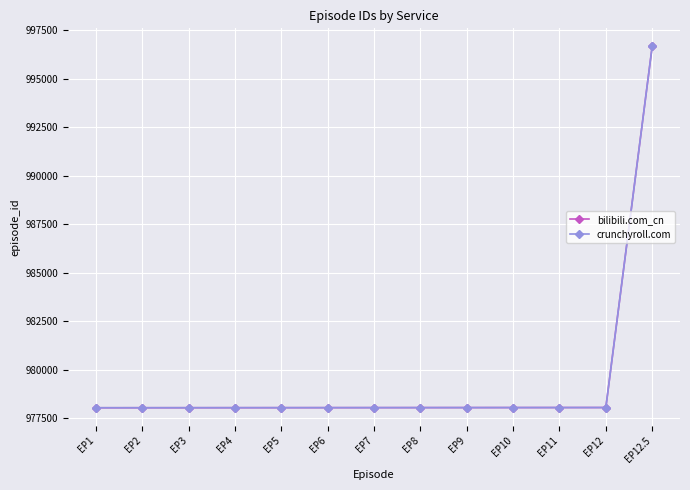

List the series in order of their peak value, lowest first.

bilibili.com_cn, crunchyroll.com